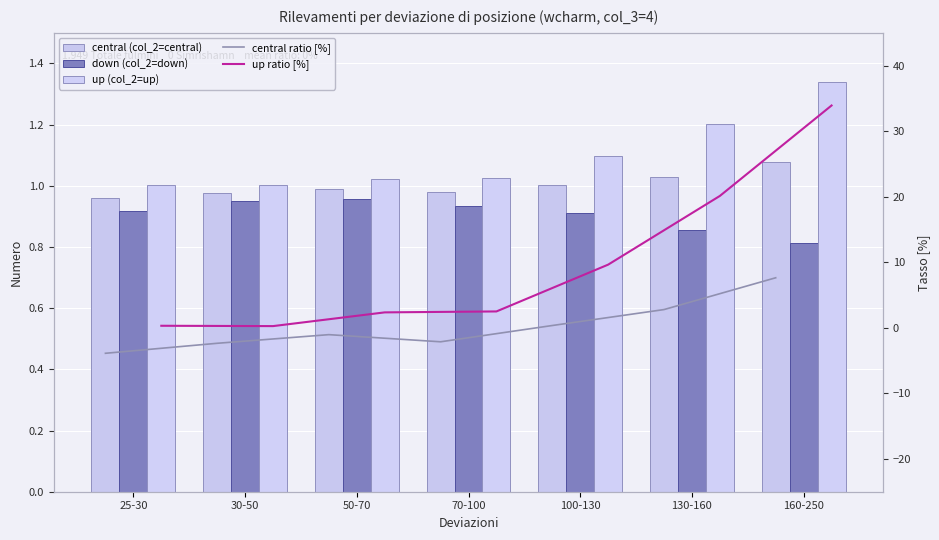

What is the maximum value for central (col_2=central)?

1.1